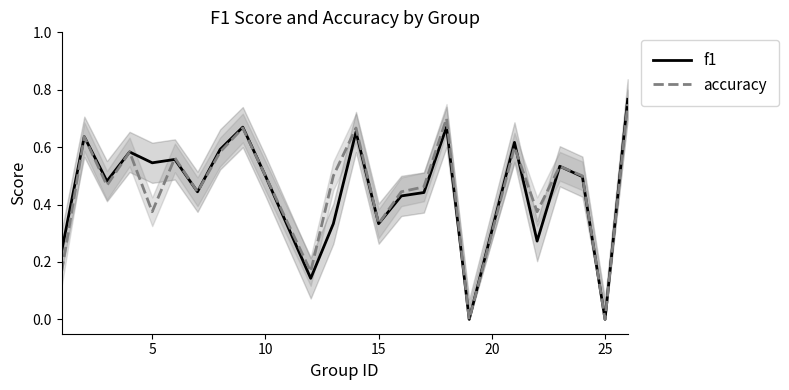

At 20, list the series in order from smallest to largest.

accuracy, f1